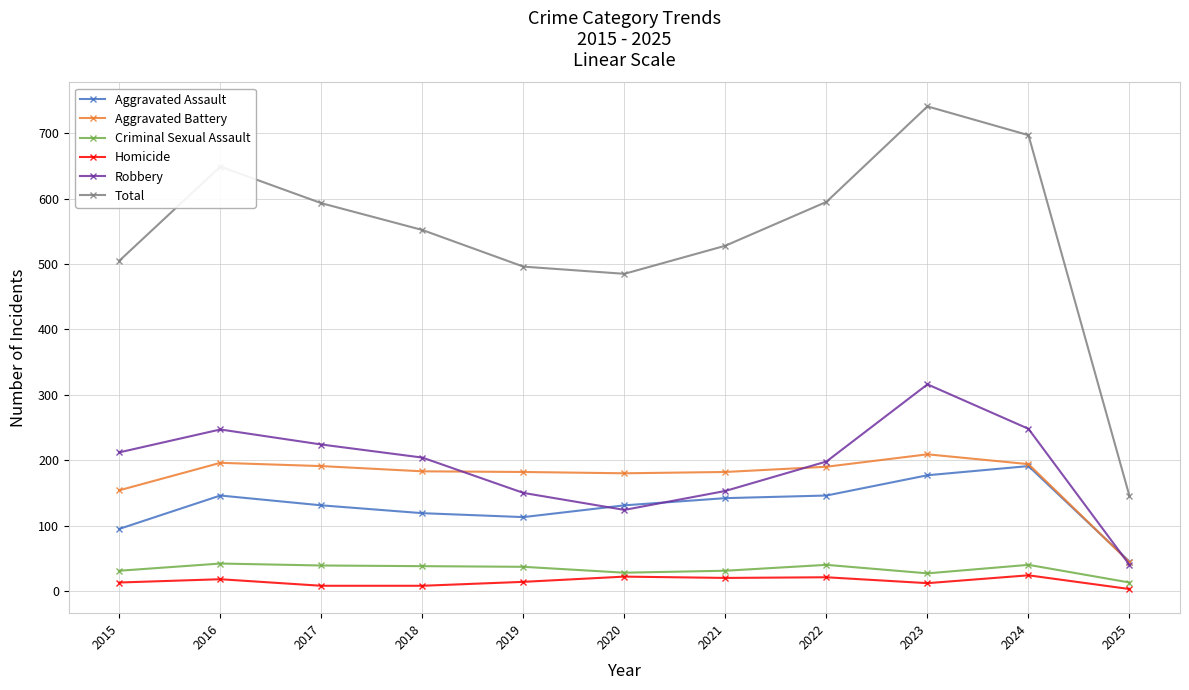

At which category does Total reach its first local valley?

2020